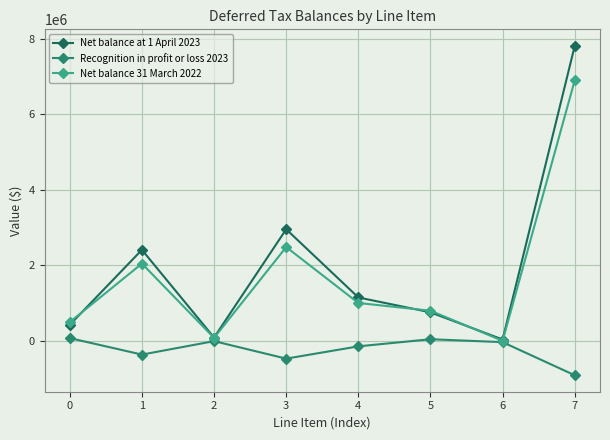

What is the total value across all series at 5?

1594330